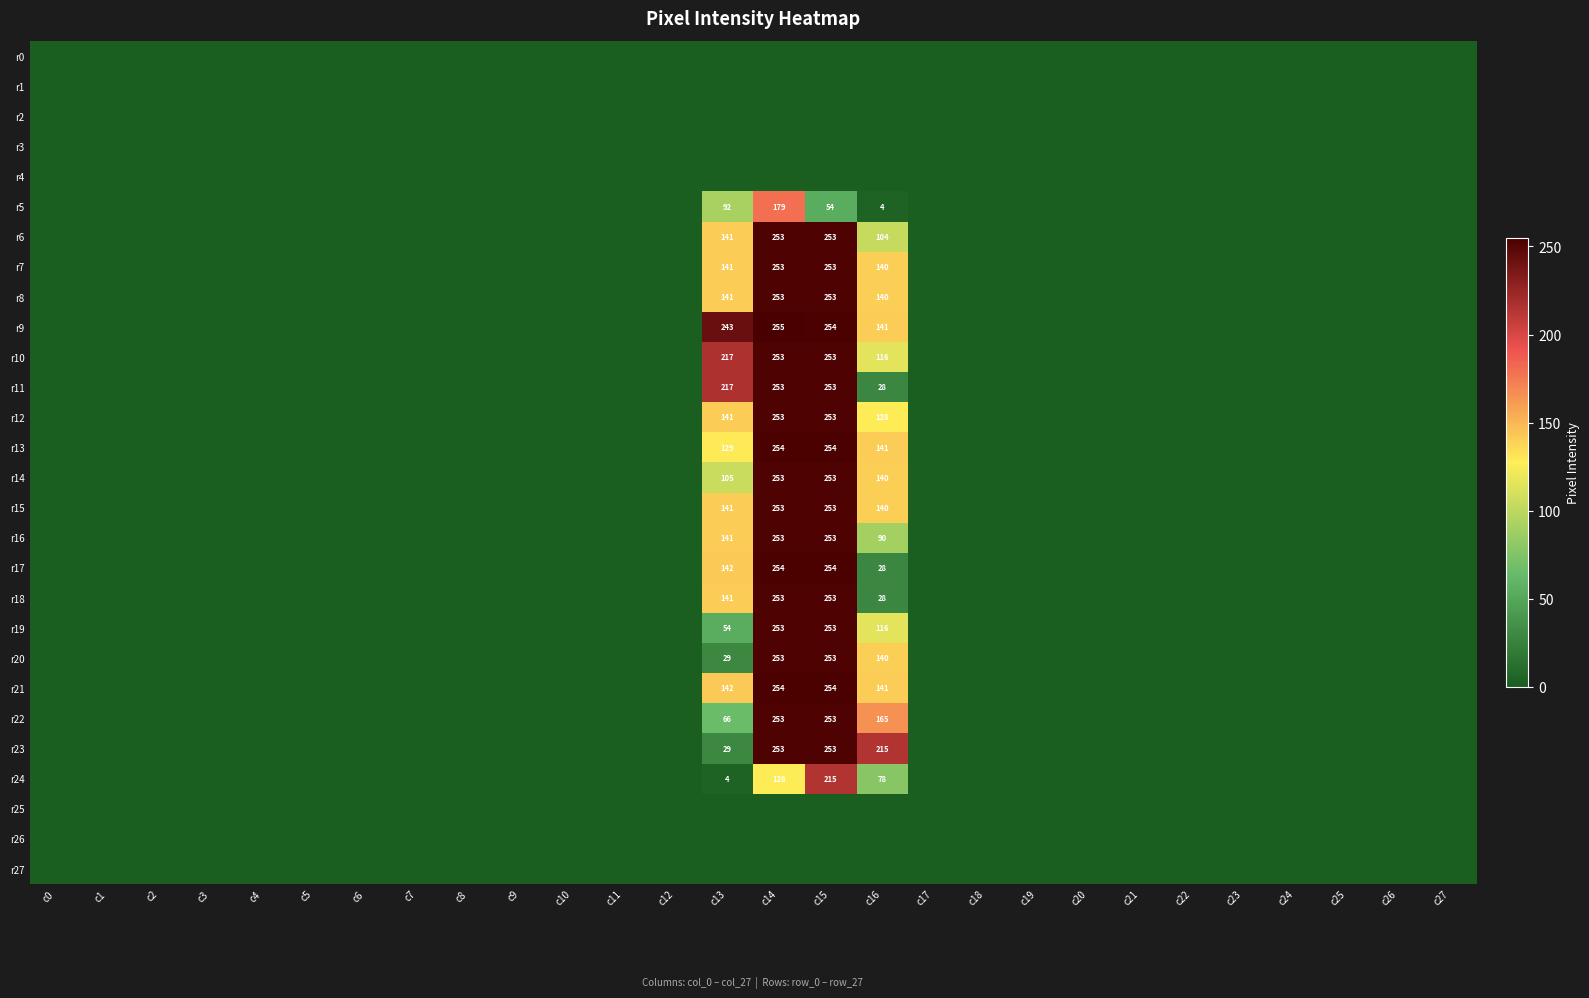

The r23 series shows 253 at c14. True or false?

True